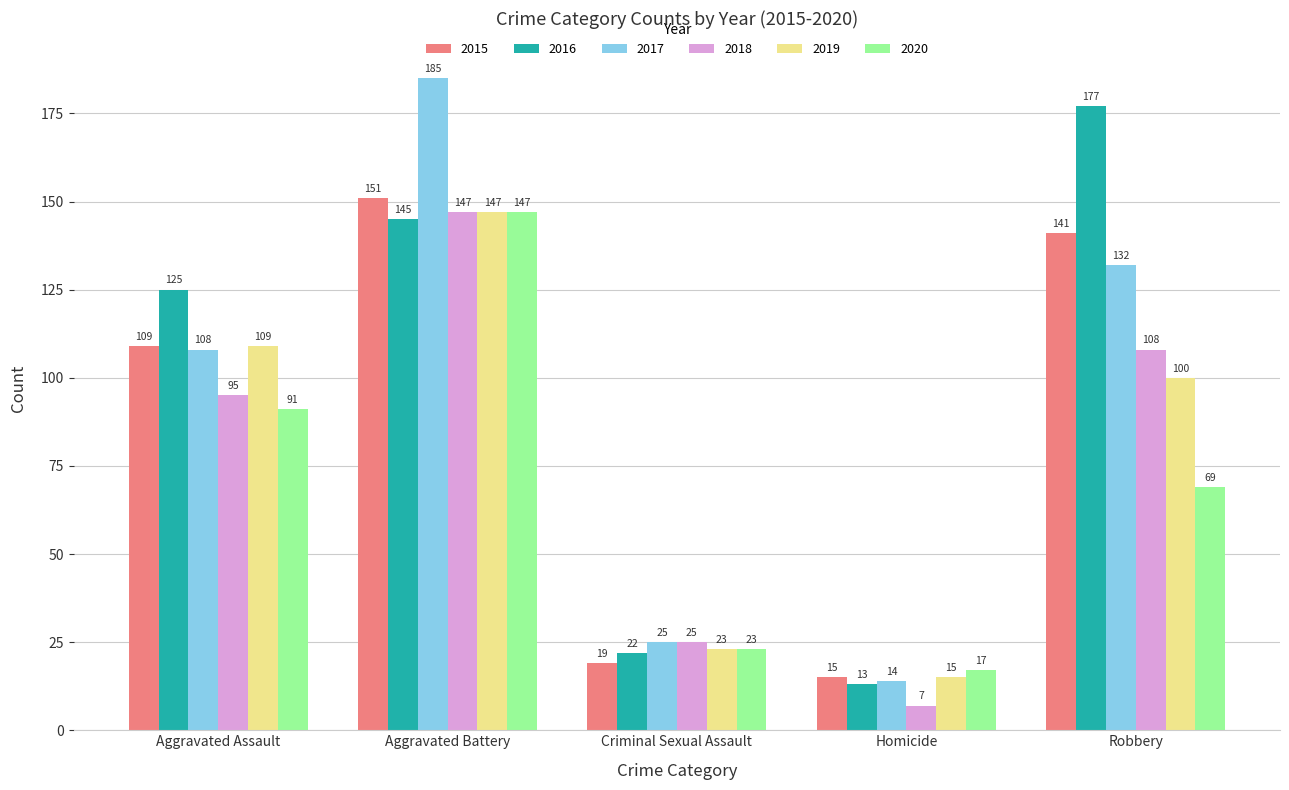

Which series has the largest total across all categories?

2016